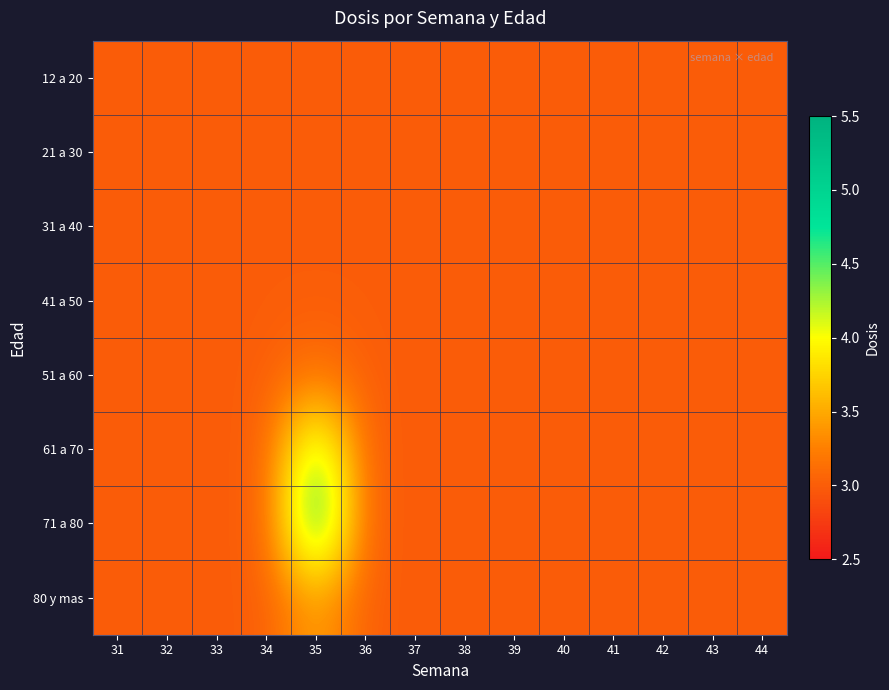

How many distinct data groups are displayed?

8